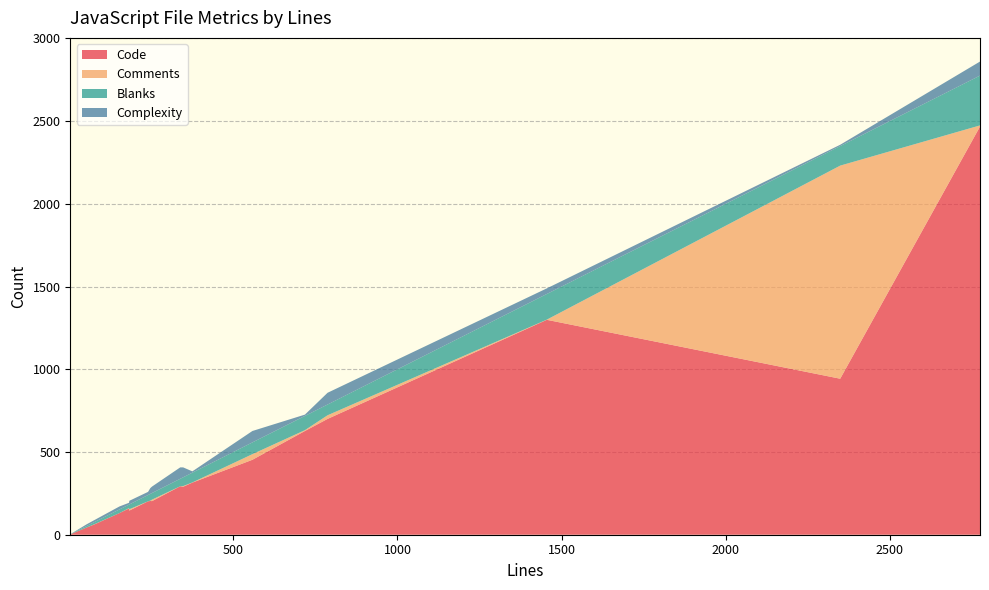

Reading left to right, list all the values displayed in this chart.

Code: 787=700	3=2	347=290	2775=2467	52=43	375=315	240=202	718=627	153=131	338=293	1455=1299	247=204	76=62	182=159	252=203	2349=943	183=146	558=453
Comments: 787=22	3=0	347=4	2775=7	52=0	375=1	240=0	718=5	153=0	338=0	1455=1	247=2	76=1	182=2	252=9	2349=1288	183=8	558=34
Blanks: 787=65	3=1	347=53	2775=301	52=9	375=59	240=38	718=86	153=22	338=45	1455=155	247=41	76=13	182=21	252=40	2349=118	183=29	558=71
Complexity: 787=71	3=0	347=60	2775=85	52=10	375=8	240=19	718=8	153=18	338=69	1455=34	247=35	76=12	182=11	252=39	2349=8	183=22	558=69